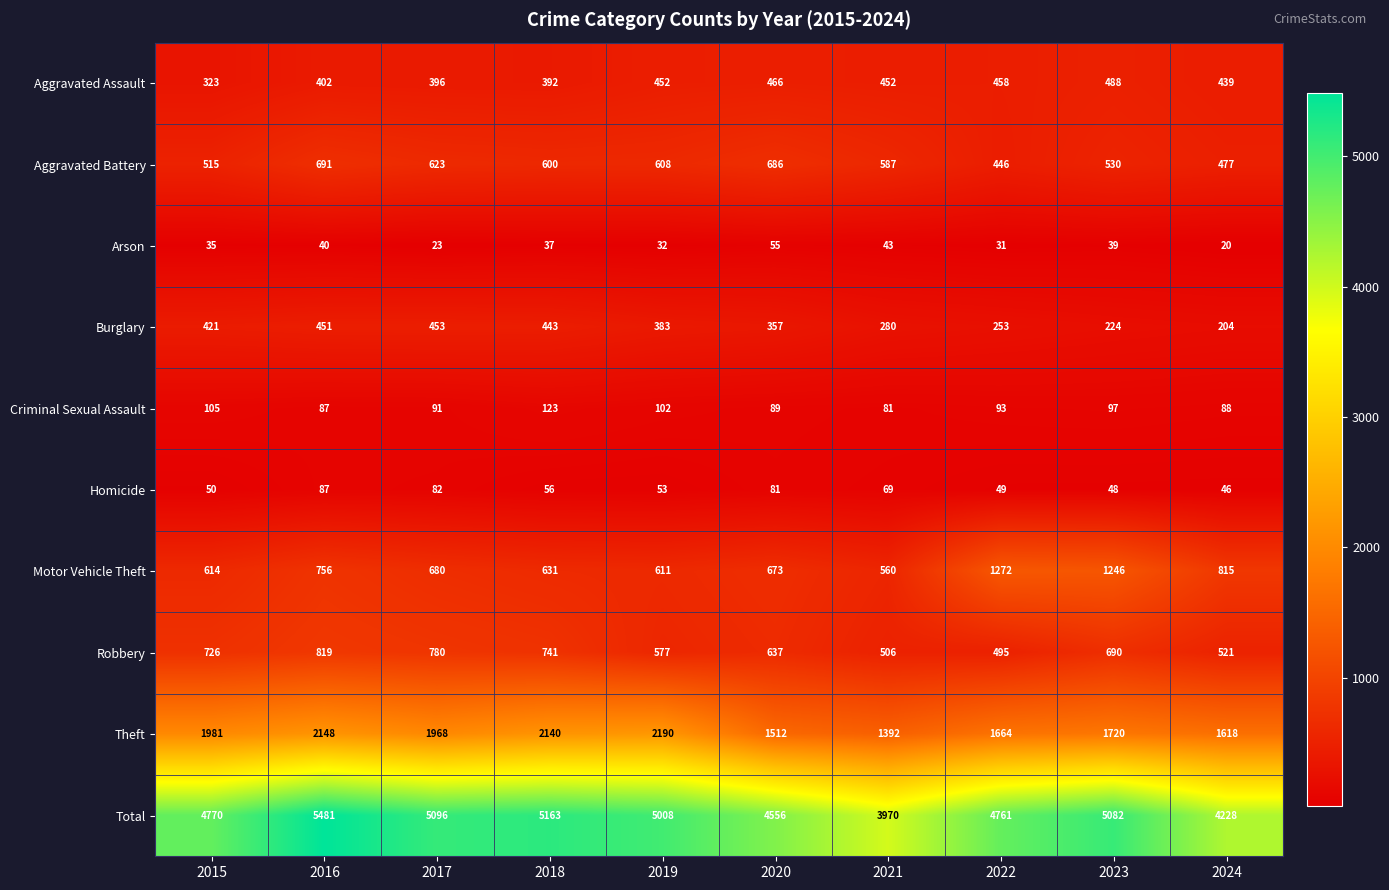

The Homicide series shows 121 at 2021. True or false?

False